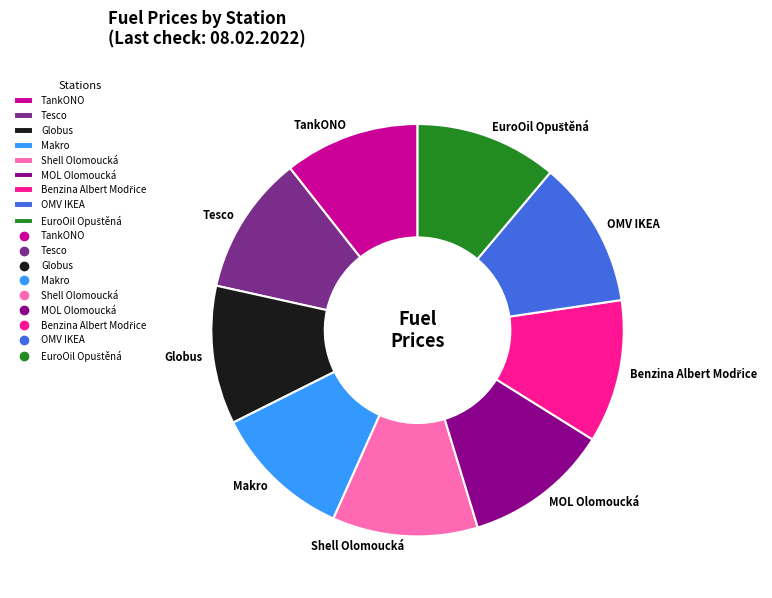

Count the number of slices in the pie.

9